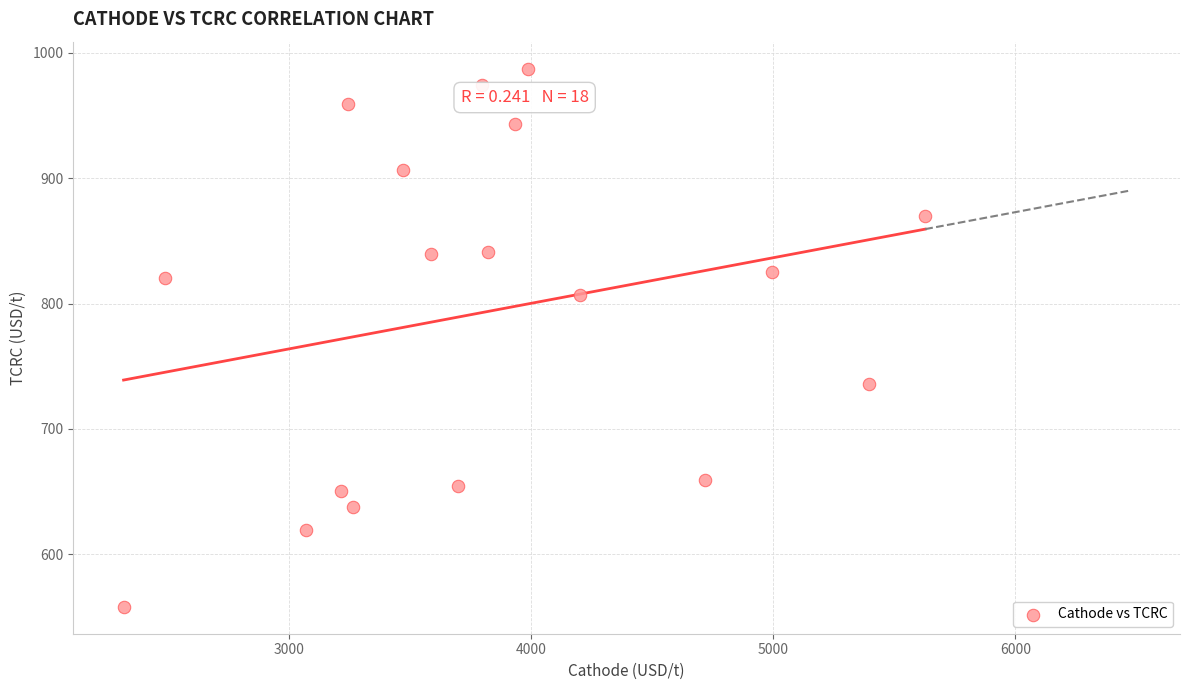

What is the range of Y values (max minus min)?

429.5